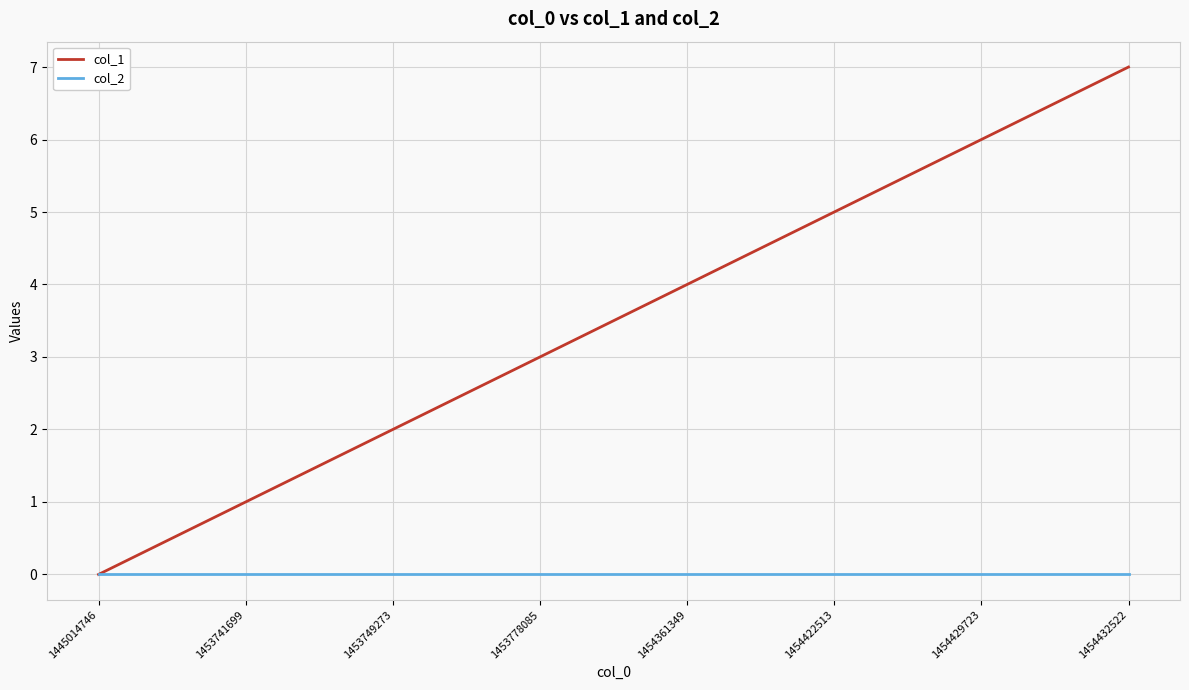

The value of col_2 at 1454422513 is 0. True or false?

True